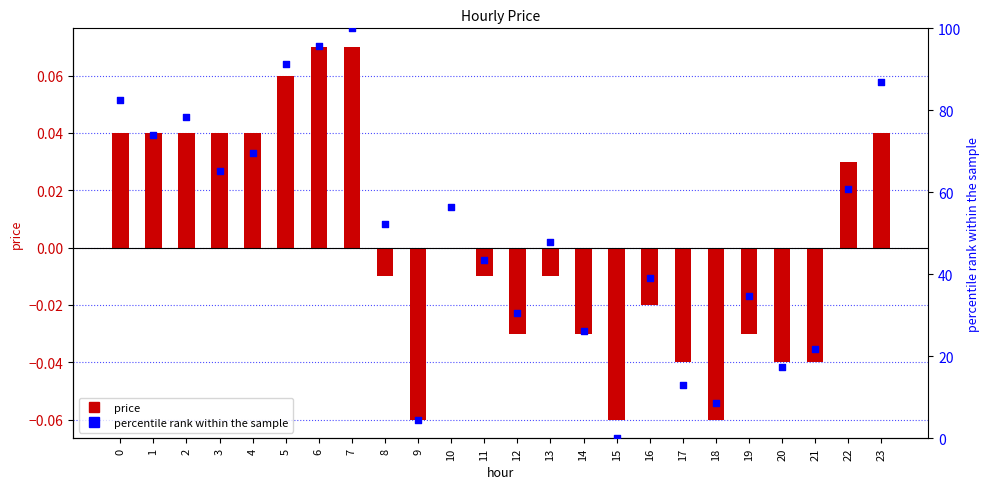

Which series reaches the maximum Y coordinate?

percentile rank within the sample